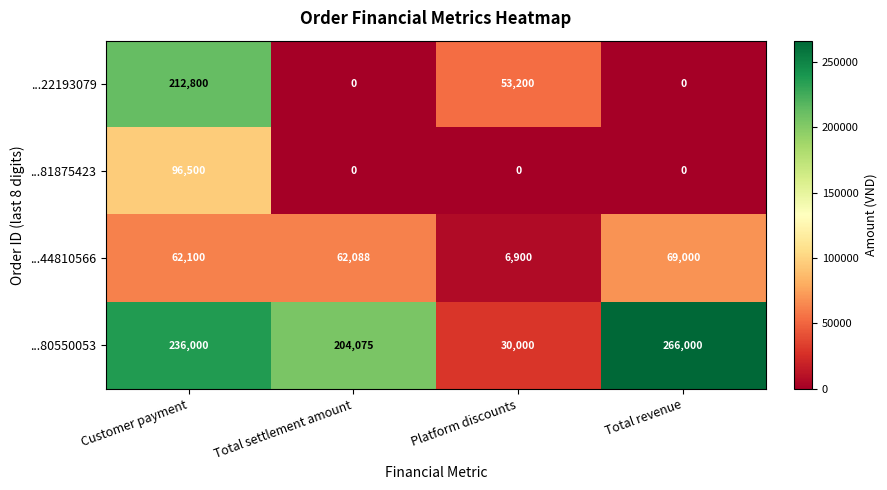

How many categories are shown in the chart?

4